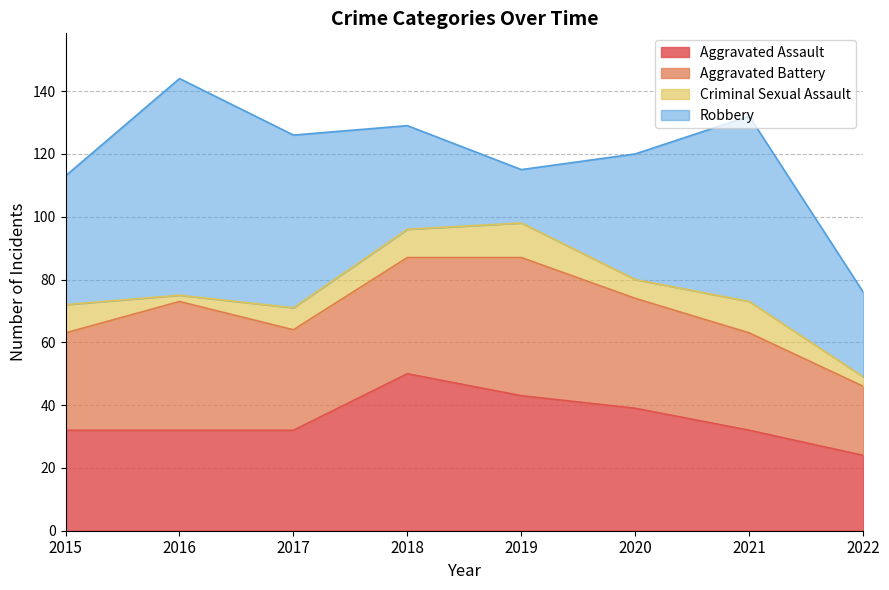

What is the total value across all series at 2020?

120